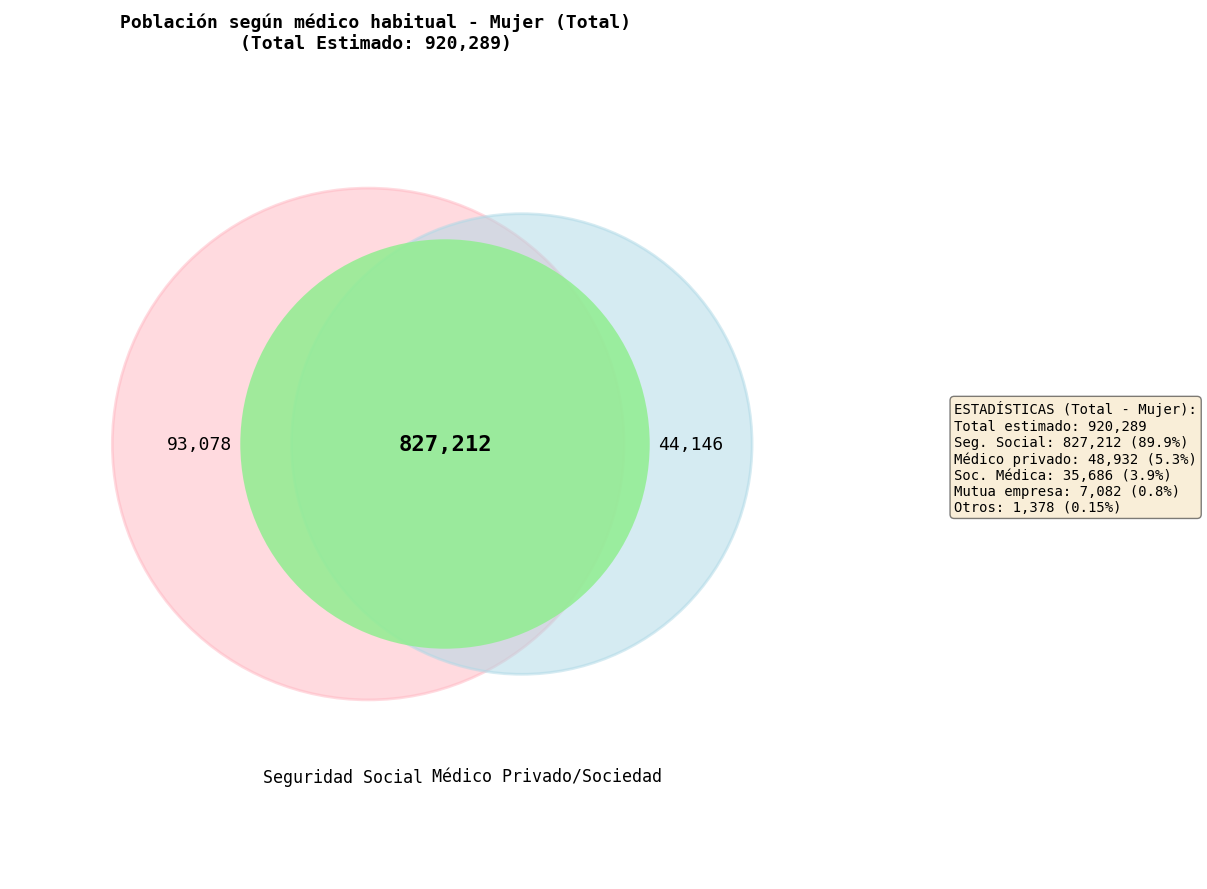

How many segments does this pie chart have?

5